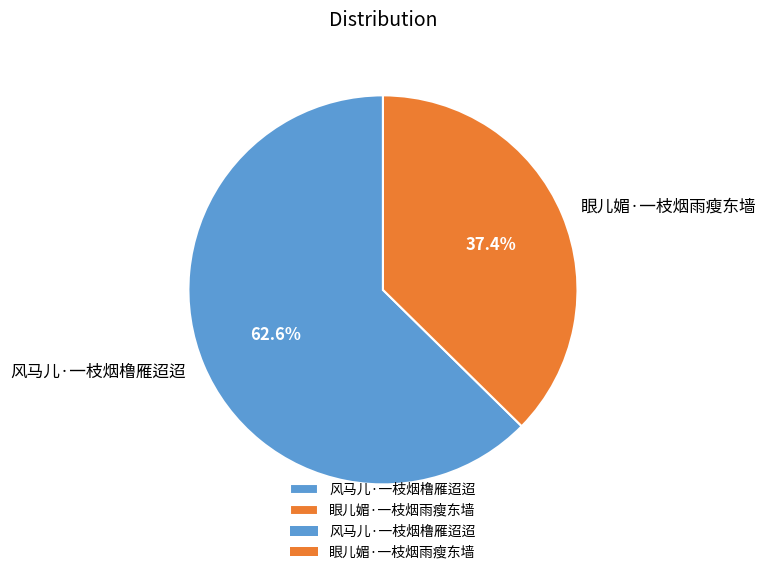

Count the number of slices in the pie.

2